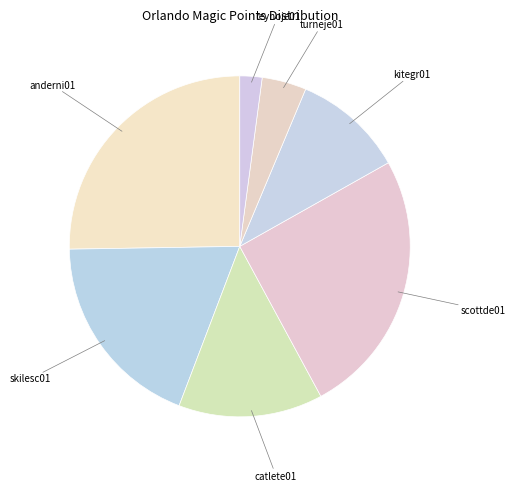

How many slices are in this pie chart?

7